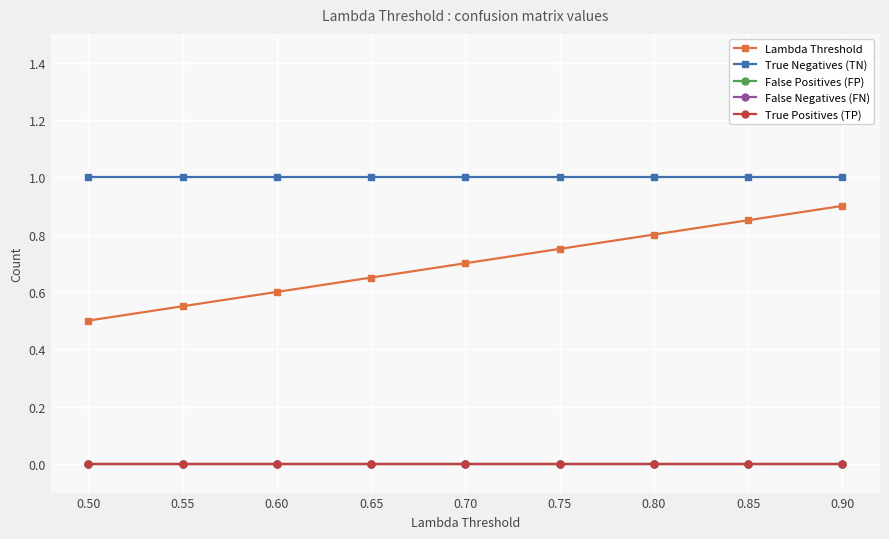

At how many categories does at least one series exceed 0?

9